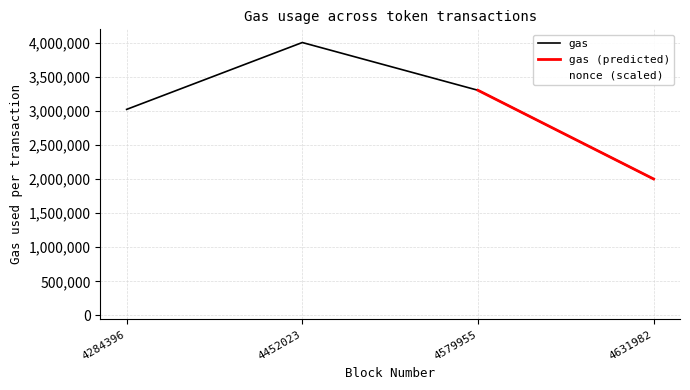

Reading left to right, list all the values displayed in this chart.

gas: 3020000	4000000	3300000	2000000
nonce: 1854000	632000	656000	135000